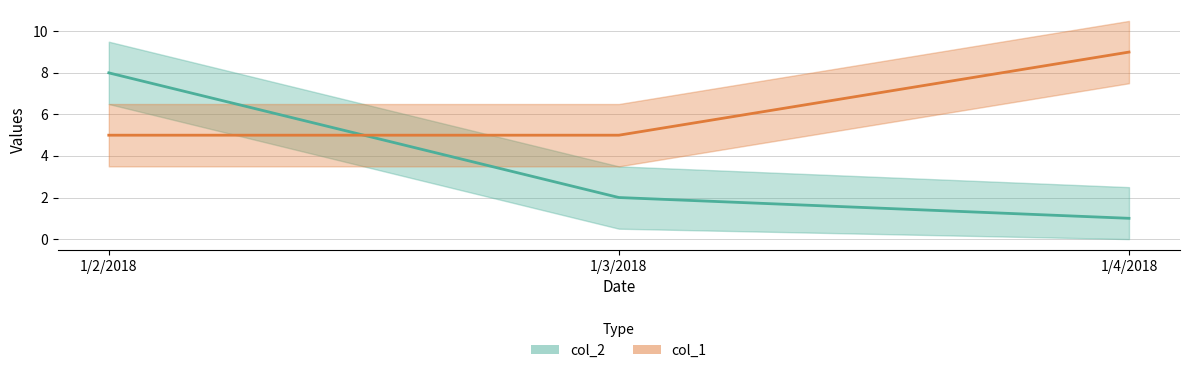

How many lines are shown in the chart?

2